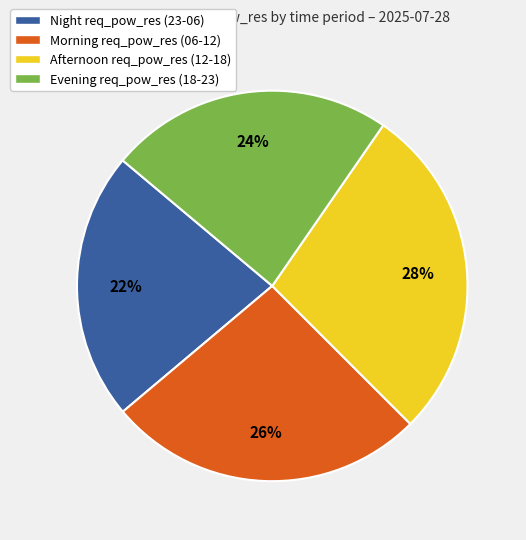

True or false: Night req_pow_res (23-06) accounts for 30% of the total.

False